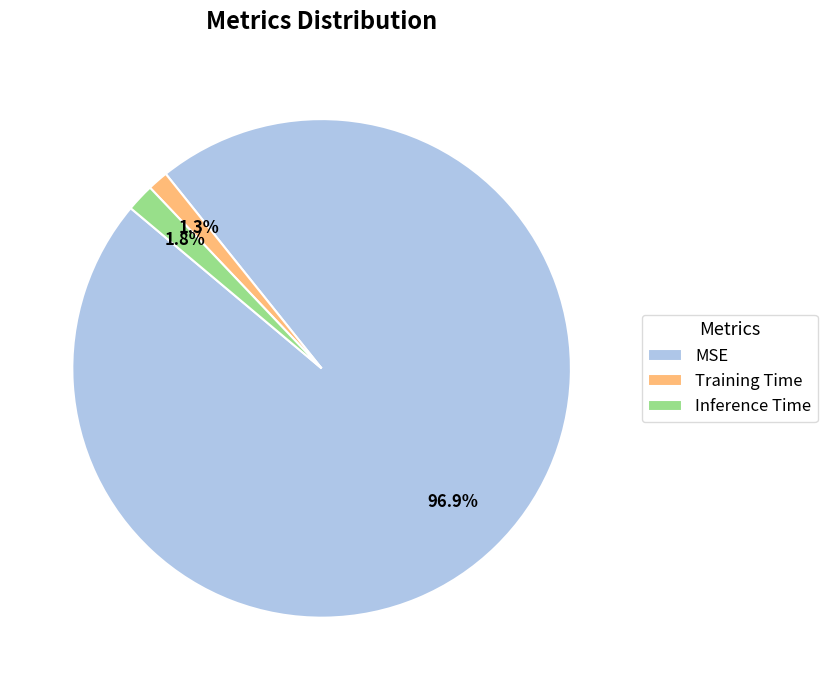

To the nearest percent, what portion does Inference Time represent?

2%